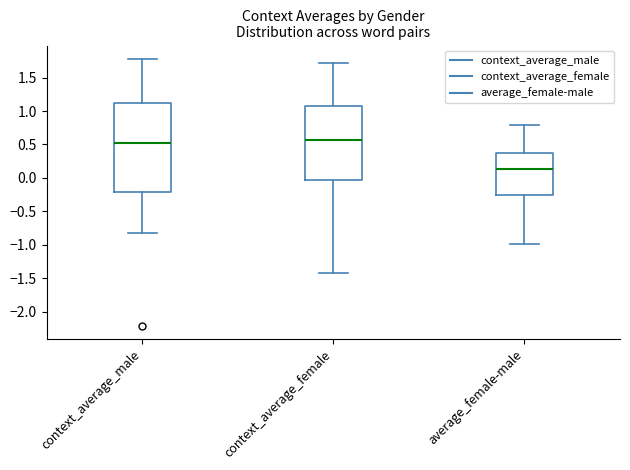

Reading left to right, read every box against the y-axis: the position of its median line, the range the box covers, and the ends of its whiskers. The values are not printed on the chart, so give them approximately, as read against the axis.

context_average_male: median 0.50, box -0.20 to 1.10, whiskers -0.85 to 1.80
context_average_female: median 0.55, box -0.05 to 1.05, whiskers -1.40 to 1.70
average_female-male: median 0.15, box -0.25 to 0.40, whiskers -1.00 to 0.80